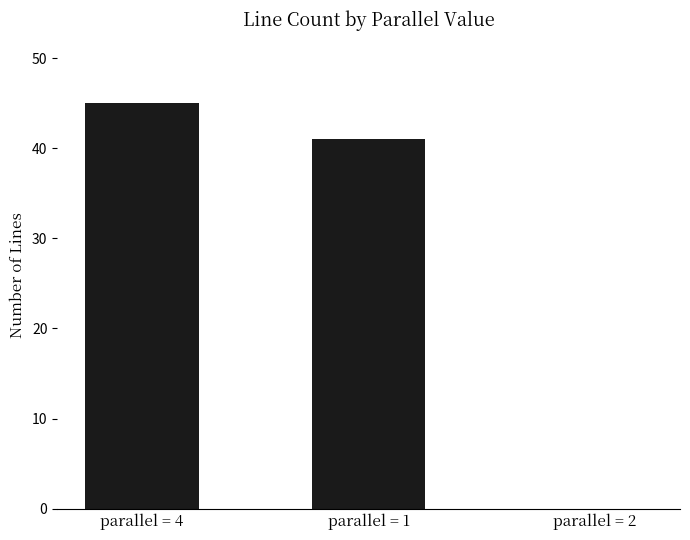

Reading left to right, list all the values displayed in this chart.

parallel = 4=45	parallel = 1=41	parallel = 2=0